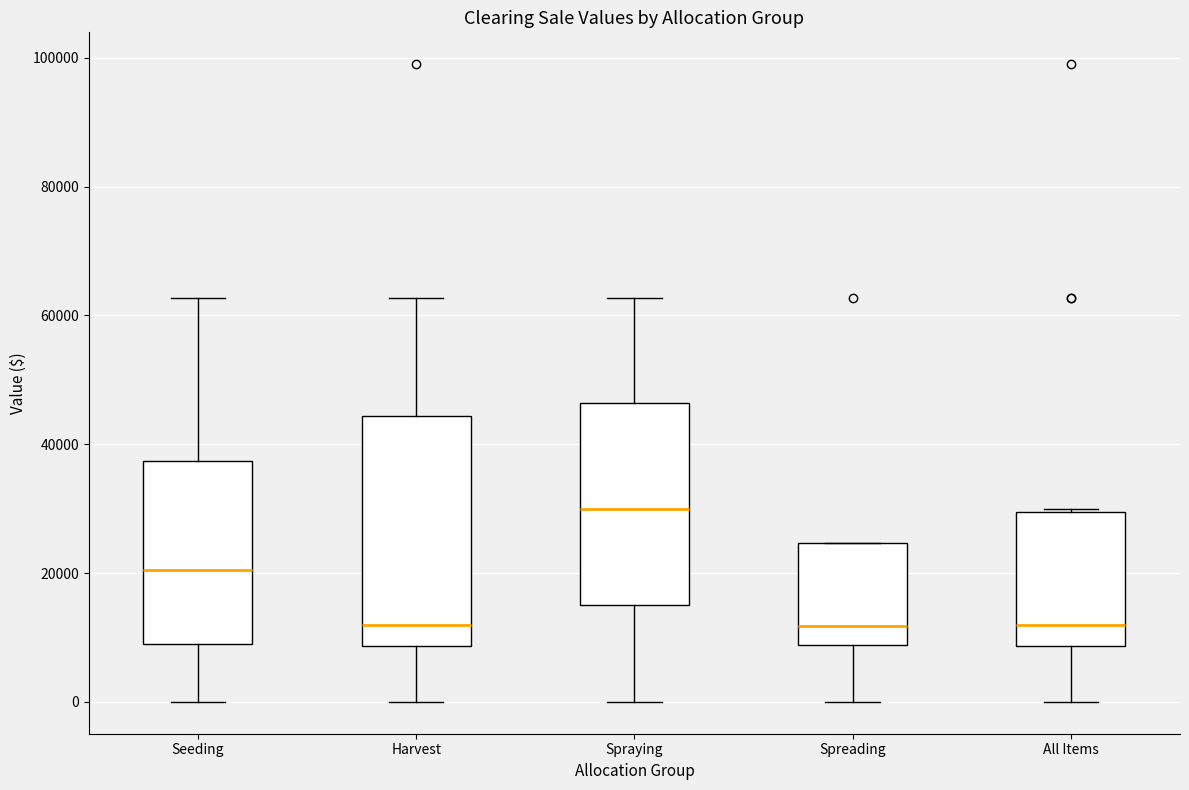

Comparing the boxes themselves (not the whiskers), which one is the tallest?

Harvest